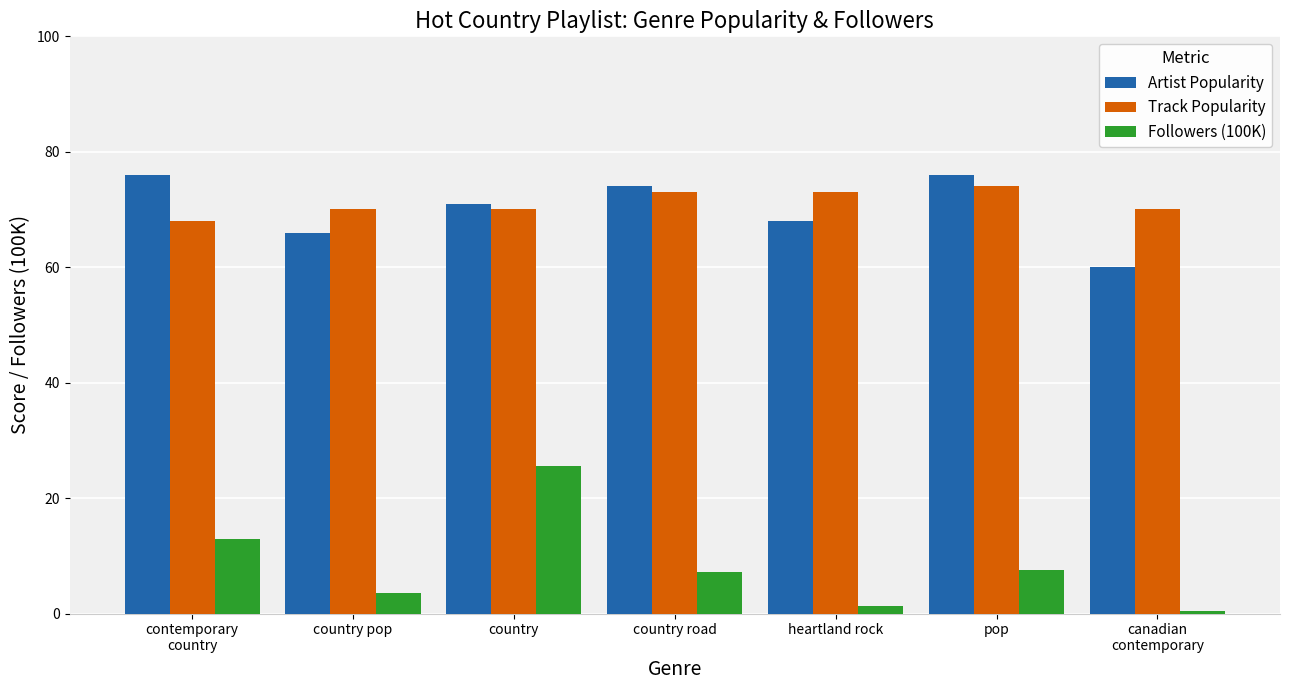

Rank the series at pop from highest to lowest value.

Artist Popularity, Track Popularity, Followers (100K)